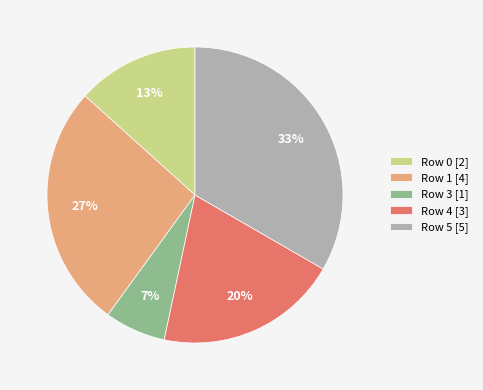

Rank the categories by value from highest to lowest.

Row 5 [5], Row 1 [4], Row 4 [3], Row 0 [2], Row 3 [1]